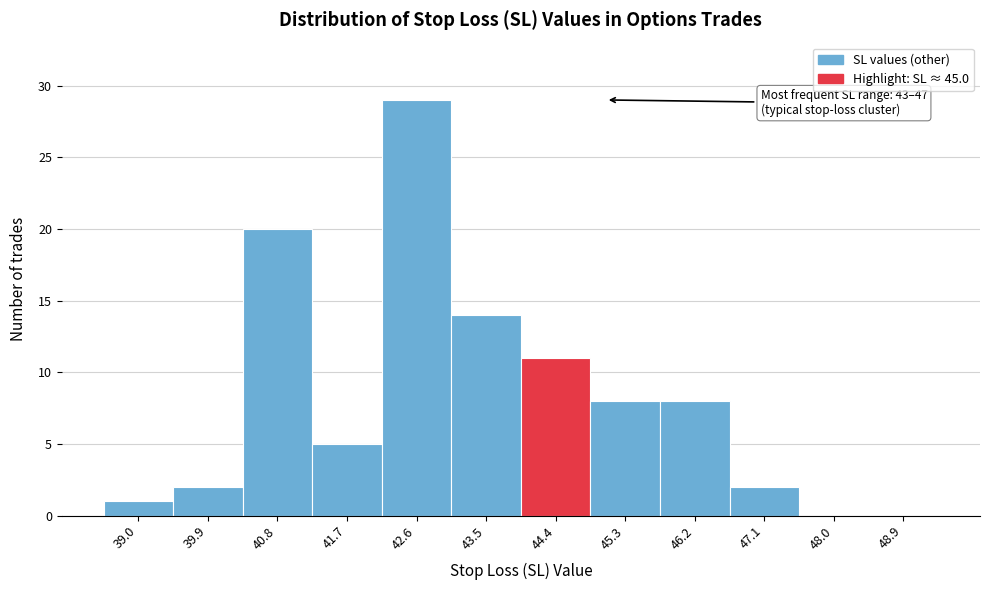

Reading left to right, transcribe all the data shown in this chart.

39.0=1	39.9=2	40.8=20	41.7=5	42.6=29	43.5=14	44.4=11	45.3=8	46.2=8	47.1=2	48.0=0	48.9=0